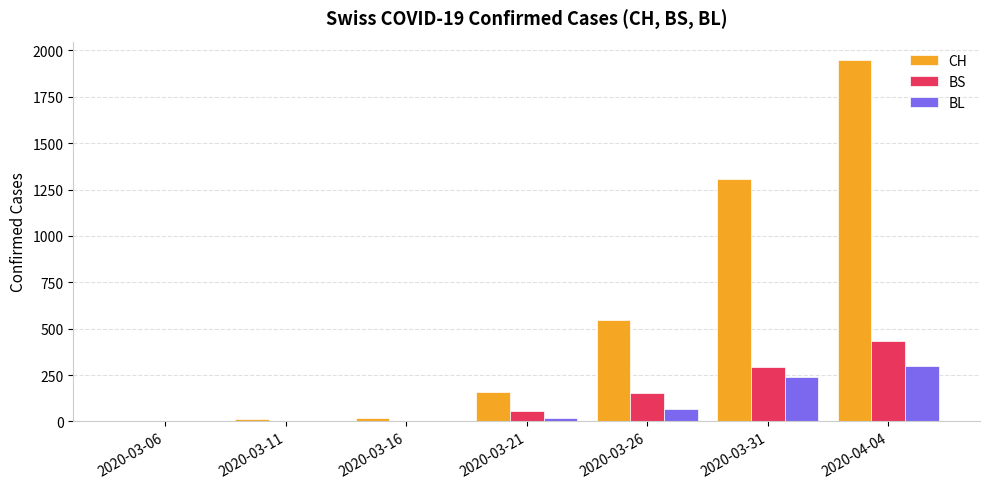

Which series has the largest total across all categories?

CH